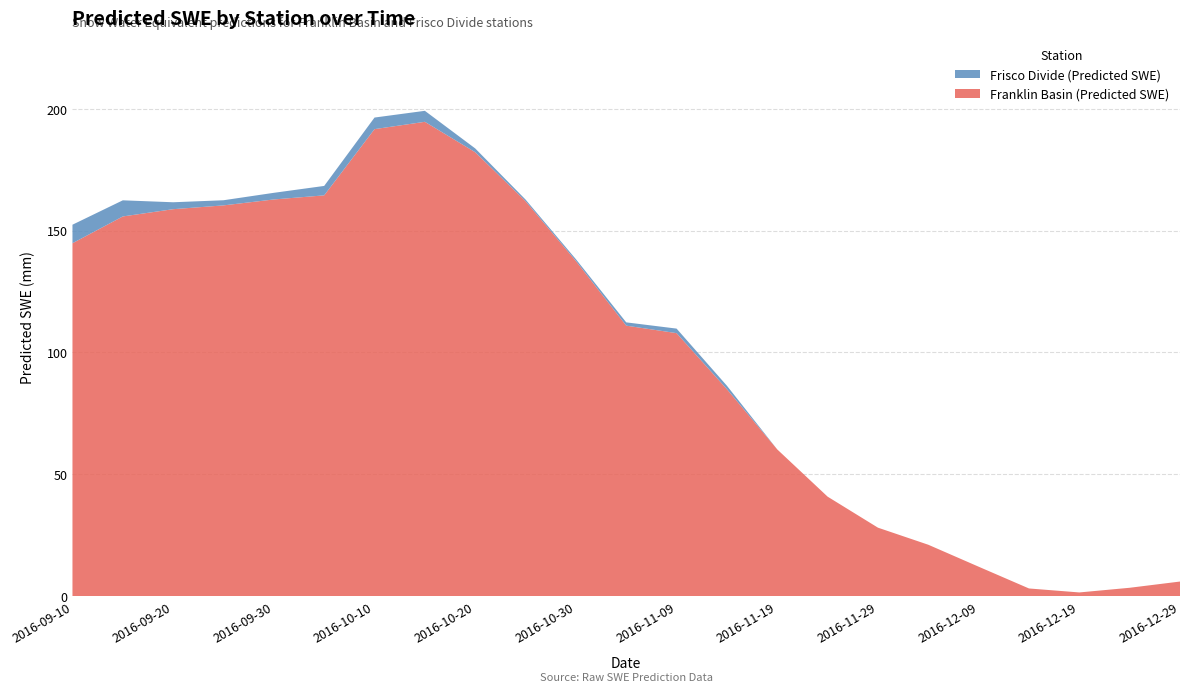

Reading left to right, extract all data points from this chart.

Franklin Basin (Predicted SWE): 2016-09-10=144.8	2016-09-15=155.8	2016-09-20=158.8	2016-09-25=160.3	2016-09-30=162.8	2016-10-05=164.4	2016-10-10=191.6	2016-10-15=194.6	2016-10-20=182.1	2016-10-25=162.0	2016-10-30=137.5	2016-11-04=111.0	2016-11-09=107.9	2016-11-14=84.9	2016-11-19=60.2	2016-11-24=40.9	2016-11-29=28.1	2016-12-04=21.1	2016-12-09=12.1	2016-12-14=3.2	2016-12-19=1.6	2016-12-24=3.5	2016-12-29=6.0
Frisco Divide (Predicted SWE): 2016-09-10=7.6	2016-09-15=6.6	2016-09-20=2.8	2016-09-25=2.1	2016-09-30=2.7	2016-10-05=3.9	2016-10-10=4.7	2016-10-15=4.5	2016-10-20=1.6	2016-10-25=0.7	2016-10-30=0.7	2016-11-04=1.3	2016-11-09=1.9	2016-11-14=1.4	2016-11-19=0.0	2016-11-24=0.0	2016-11-29=0.0	2016-12-04=0.0	2016-12-09=0.0	2016-12-14=0.0	2016-12-19=0.0	2016-12-24=0.0	2016-12-29=0.0